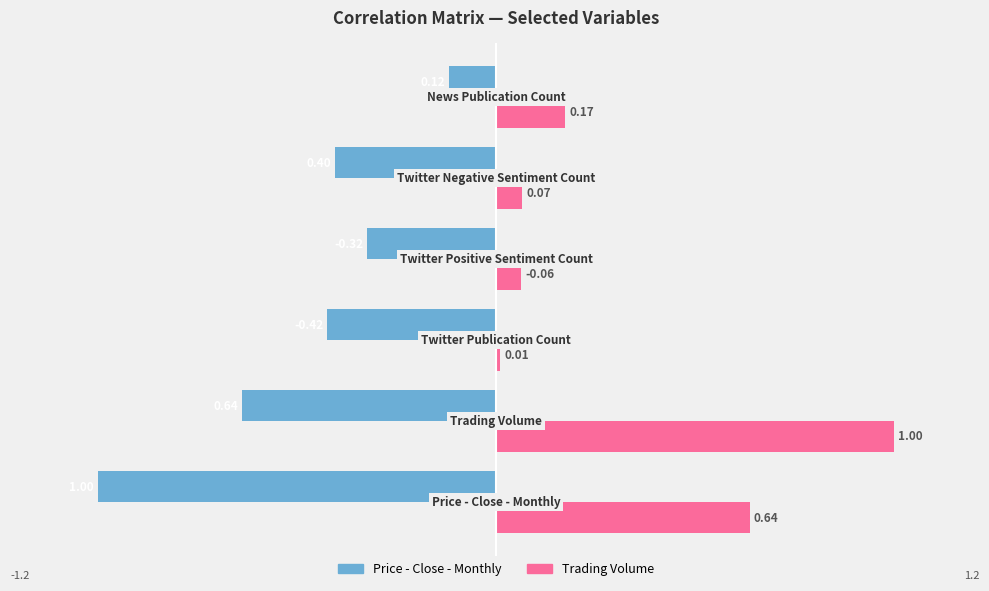

What is the average value of the Price - Close - Monthly series?

-0.5